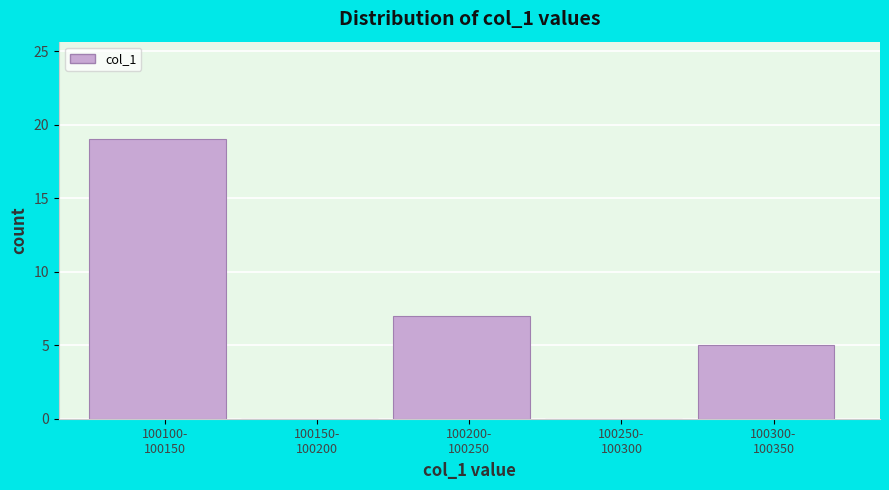

What is the greatest value displayed?

19